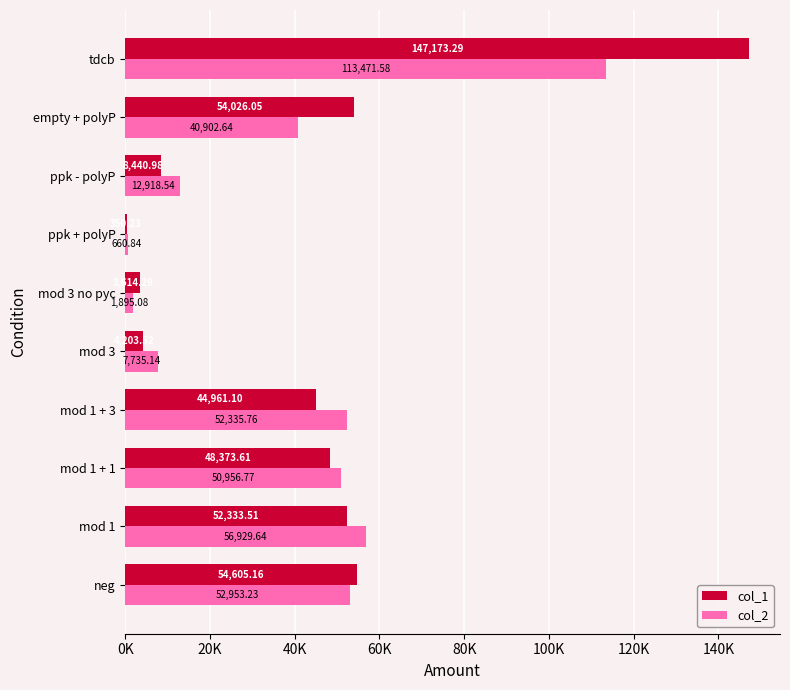

What are all the series names shown in the legend?

col_1, col_2